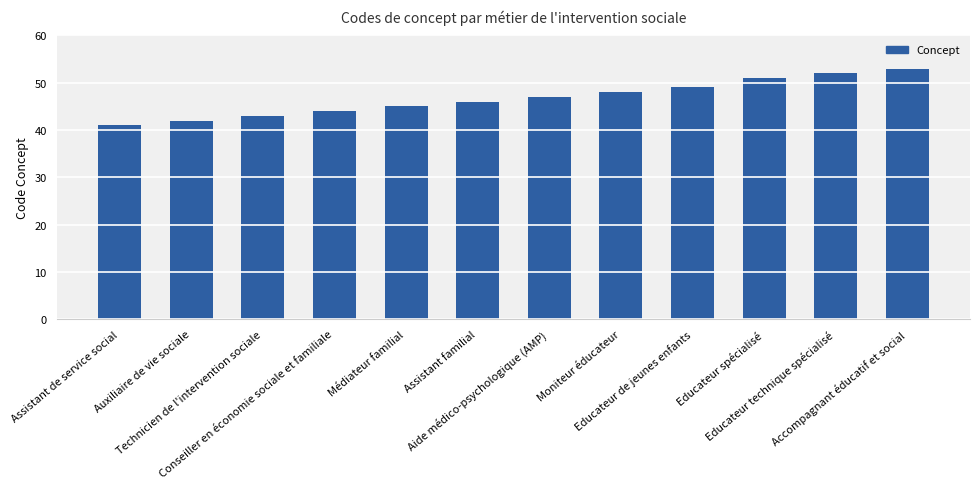

Reading left to right, transcribe all the data shown in this chart.

Assistant de service social=41	Auxiliaire de vie sociale=42	Technicien de l'intervention sociale=43	Conseiller en économie sociale et familiale=44	Médiateur familial=45	Assistant familial=46	Aide médico-psychologique (AMP)=47	Moniteur éducateur=48	Educateur de jeunes enfants=49	Educateur spécialisé=51	Educateur technique spécialisé=52	Accompagnant éducatif et social=53